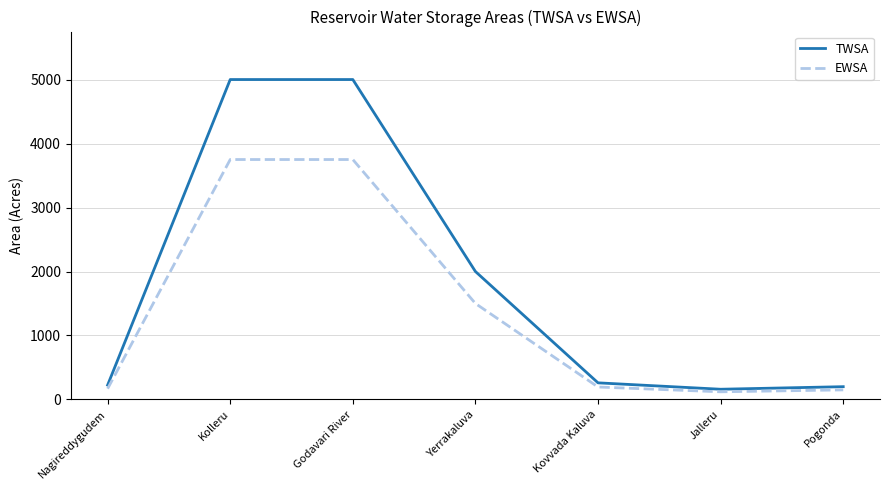

Which series has the largest total across all categories?

TWSA